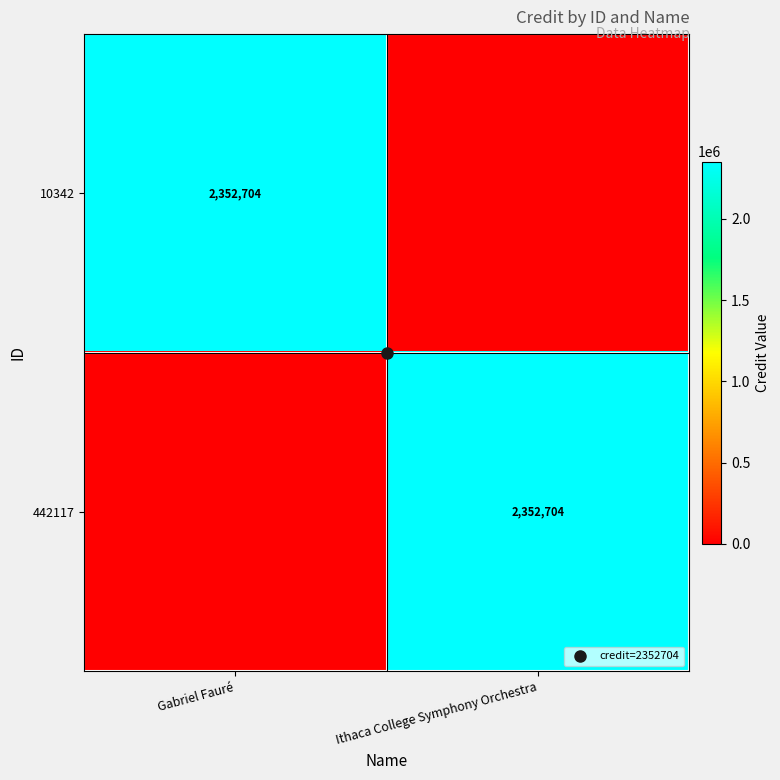

List the labels in order of 10342 value, largest first.

Gabriel Fauré, Ithaca College Symphony Orchestra